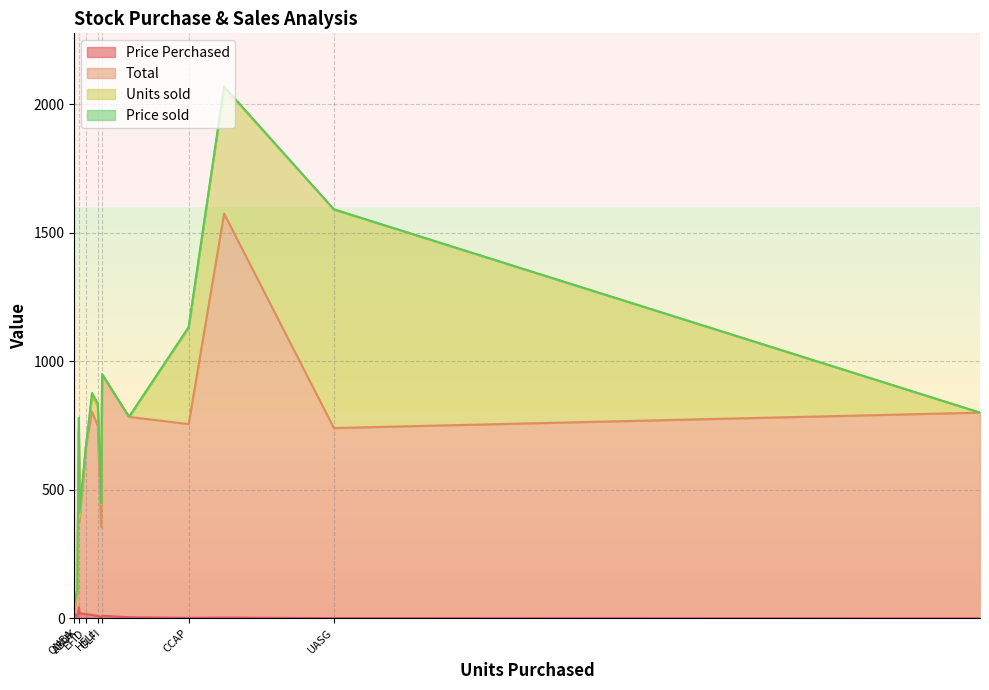

How many values in the Price Perchased series are below 9?

7